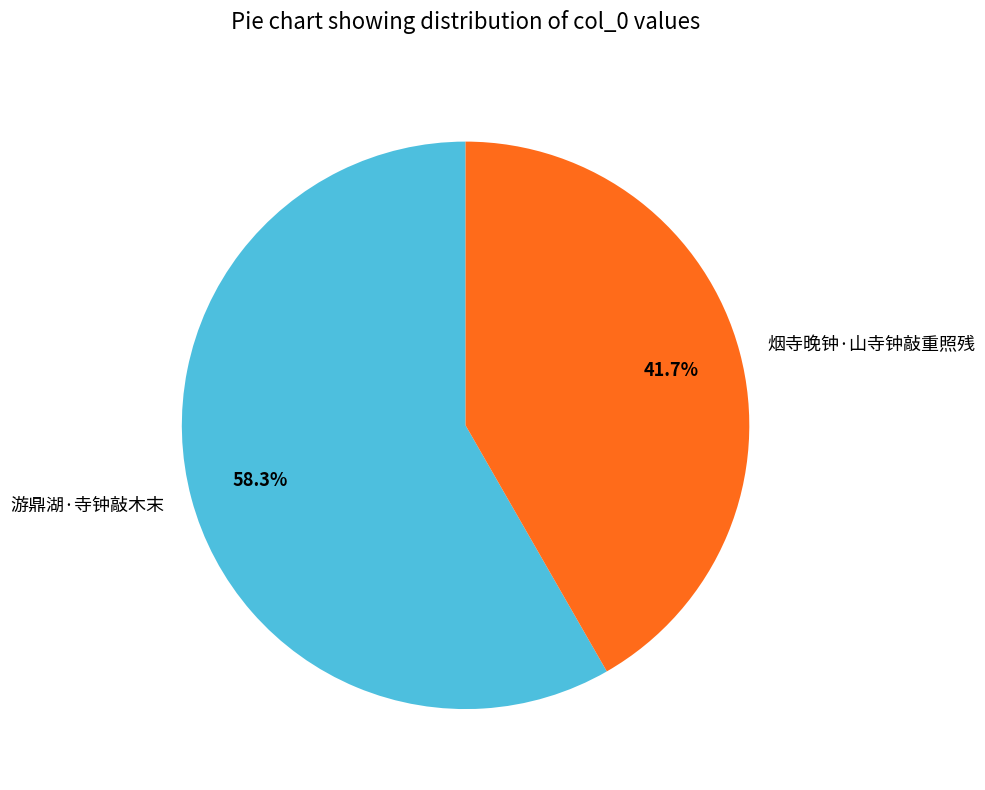

Is 游鼎湖·寺钟敲木末 the majority of the pie?

Yes